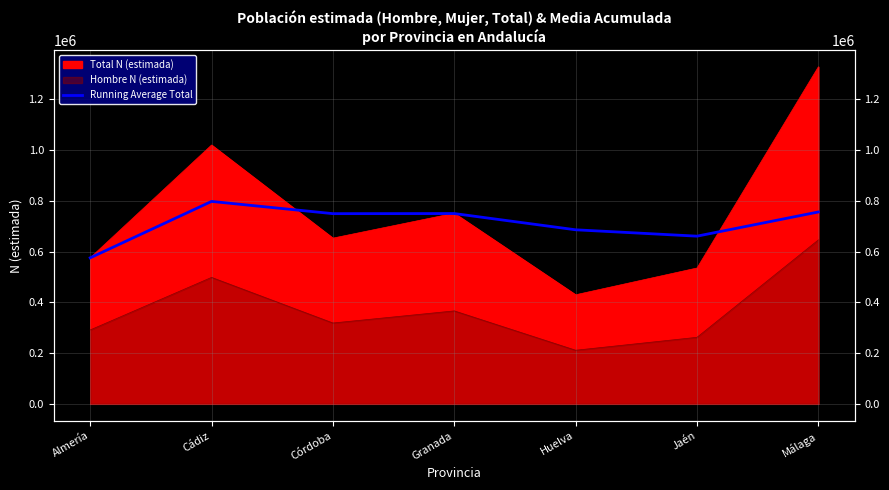

Between Córdoba and Málaga, which is larger?

Málaga